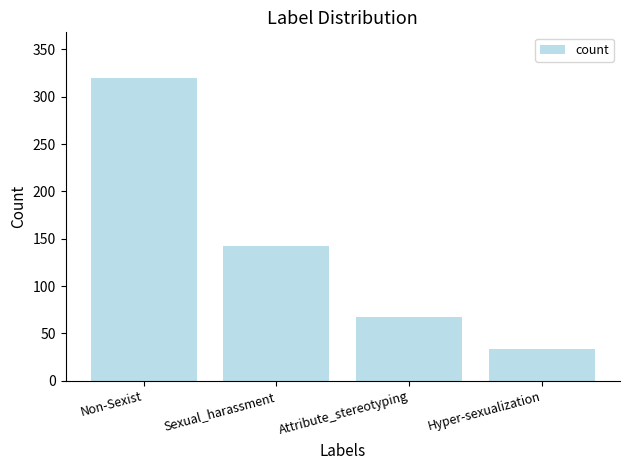

What is the value of the 3rd bar from the left?

67